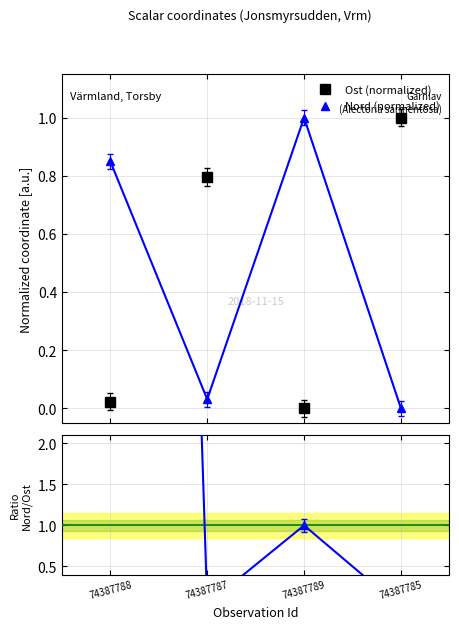

Is it true that Ratio Nord/Ost equals 1.0 at 74387789?

True